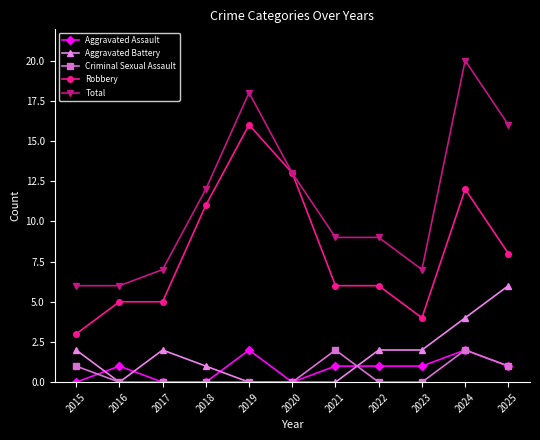

How many series are shown in this chart?

5